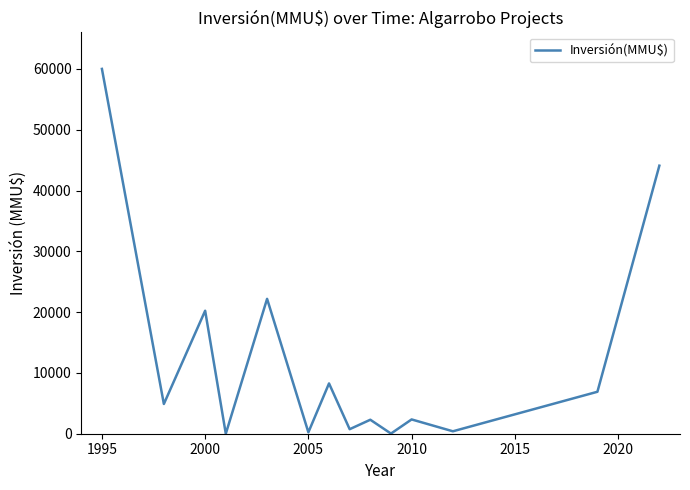

What is the difference between the maximum and minimum values?

60000